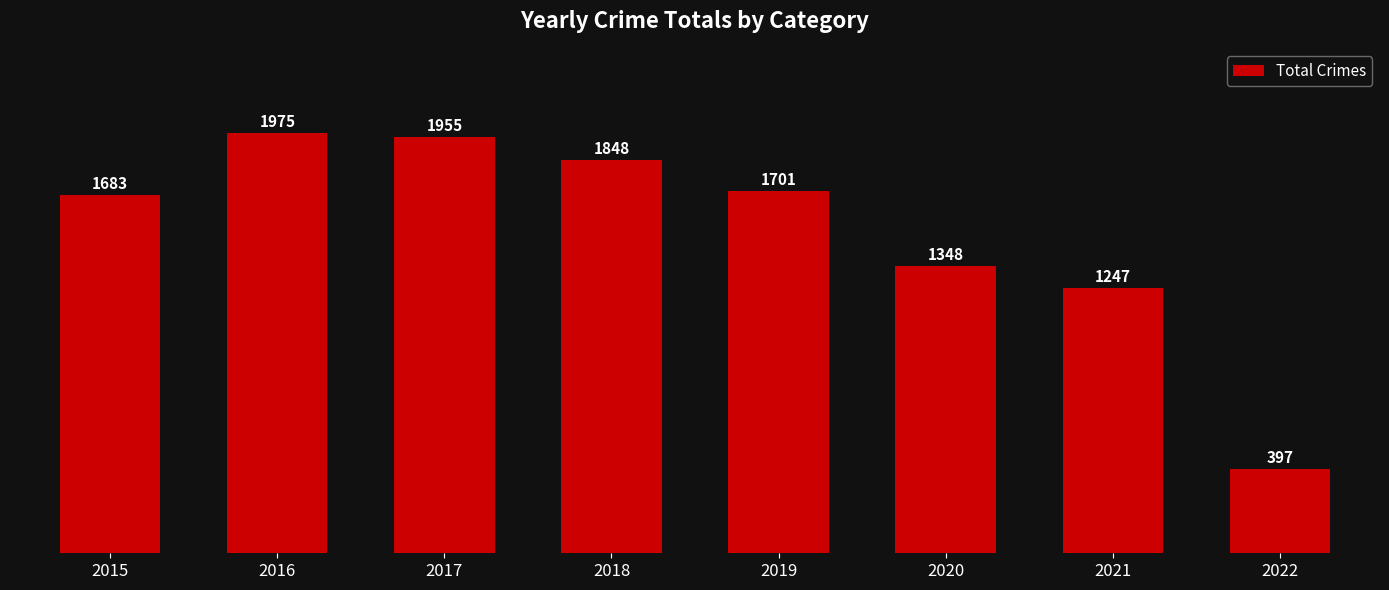

What is the greatest value displayed?

1975